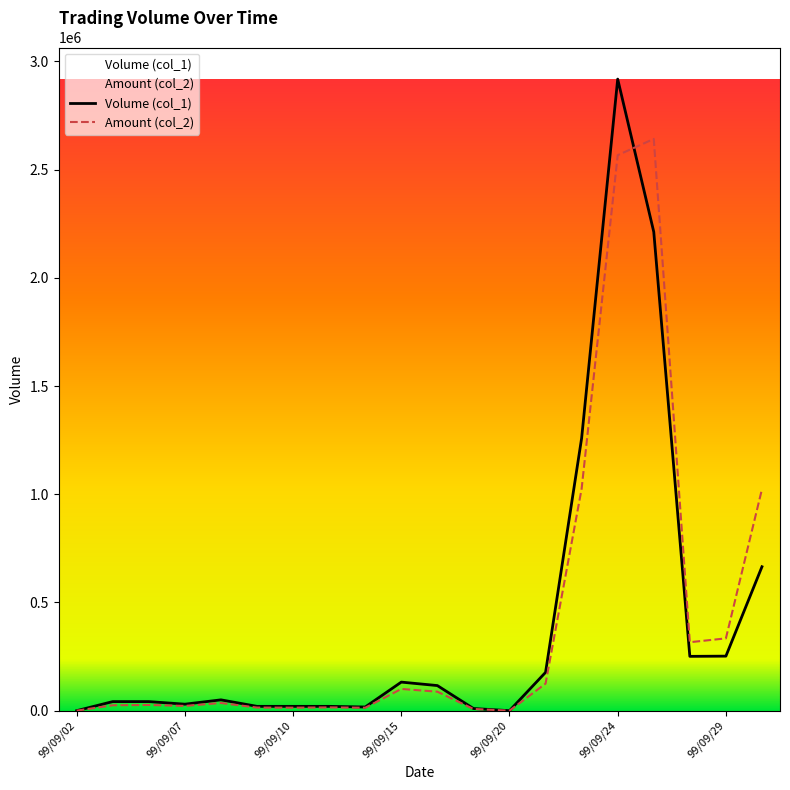

What are all the series names shown in the legend?

Volume (col_1), Amount (col_2)